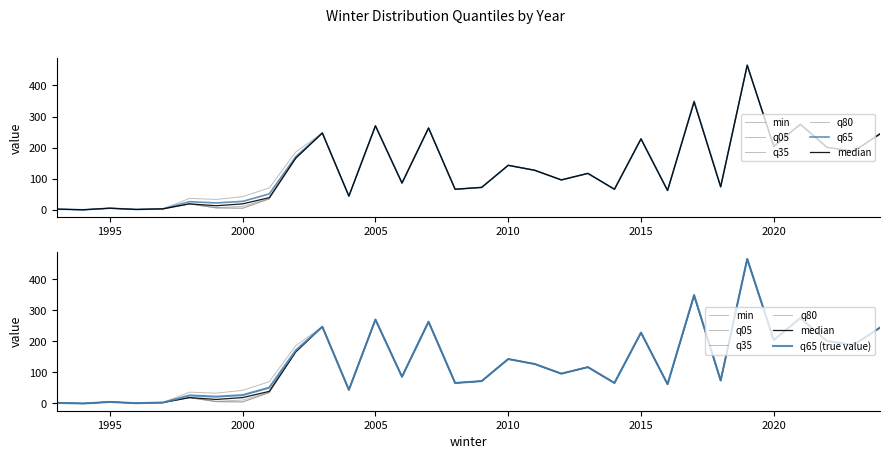

What is the difference between the highest and lowest values at 1999?

27.2